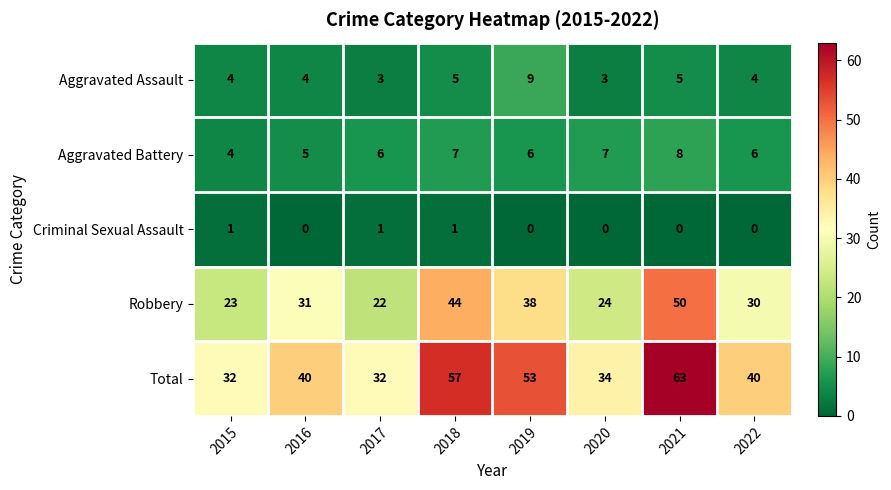

What is the maximum value shown in the chart?

63